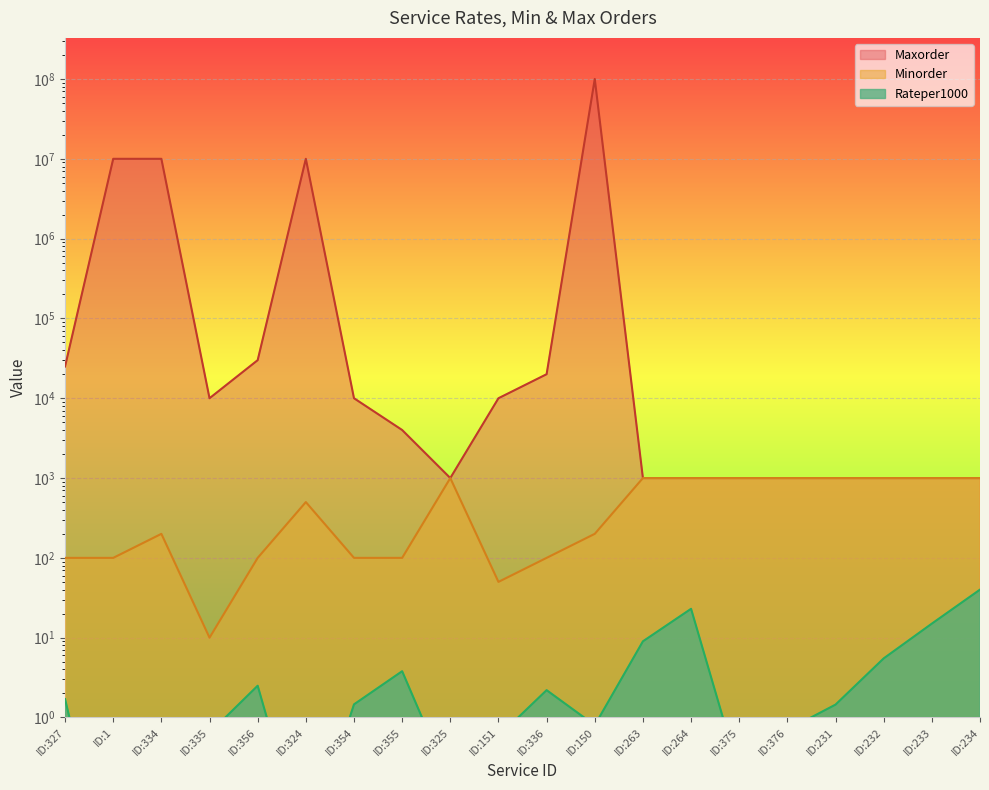

Is the value of Minorder at ID:264 greater than the value of Maxorder at ID:263?

No